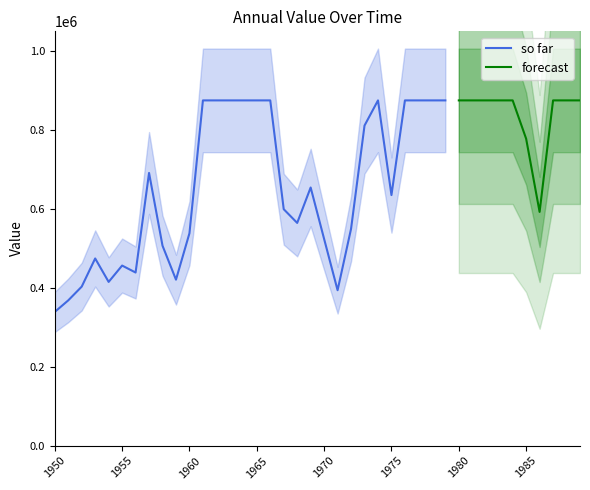

What is the value of the 3rd point from the left?

403113.2